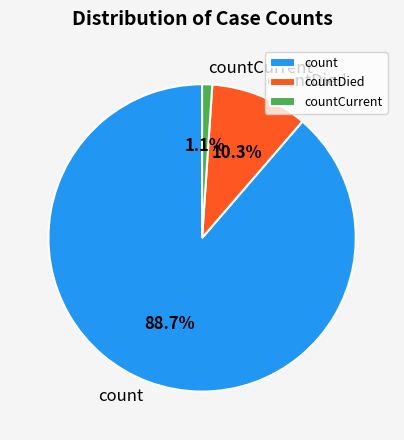

To the nearest percent, what is the average slice percentage?

33%